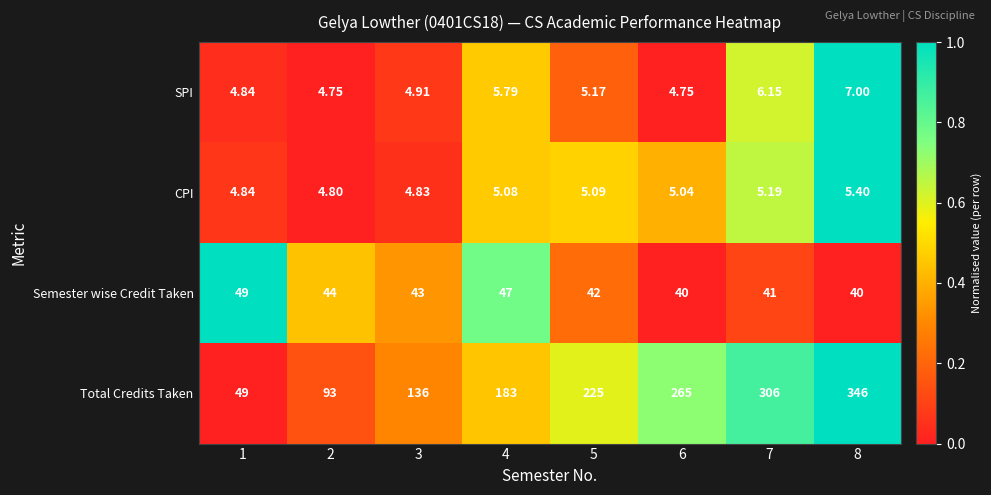

Rank the series at 3 from highest to lowest value.

Total Credits Taken, Semester wise Credit Taken, SPI, CPI